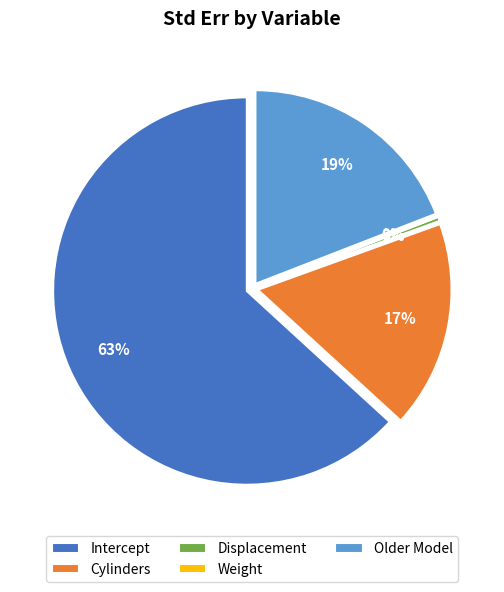

To the nearest percent, what is the average slice percentage?

20%